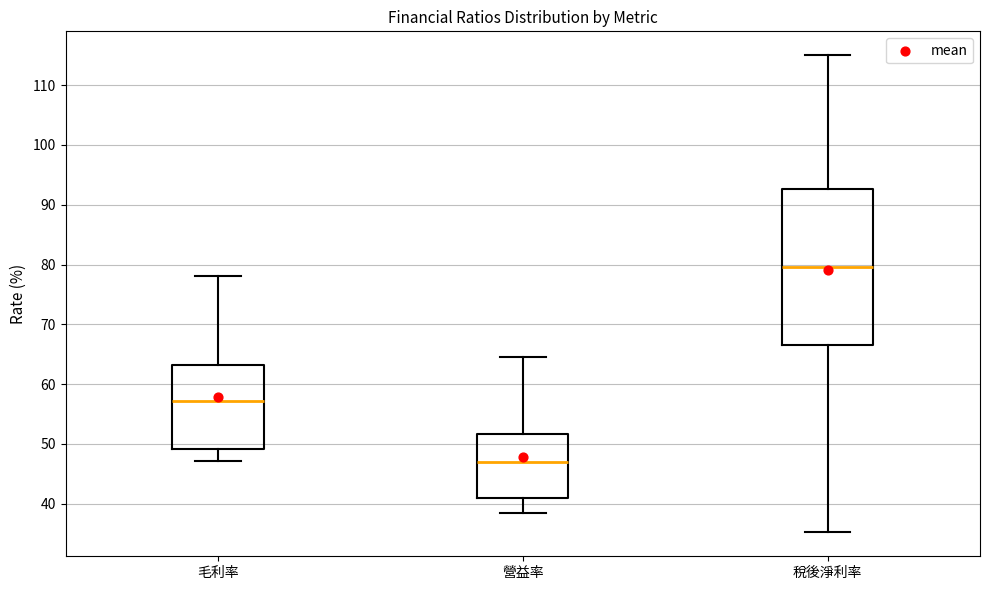

Reading left to right, transcribe this box plot: for each box, give where its median line is, the range the box spans, and where its two whiskers end, as read against the y-axis. The values are not printed on the chart, so give them approximately, as read against the axis.

毛利率: median 57, box 49 to 63, whiskers 47 to 78
營益率: median 47, box 41 to 52, whiskers 38 to 65
稅後淨利率: median 80, box 67 to 93, whiskers 35 to 115